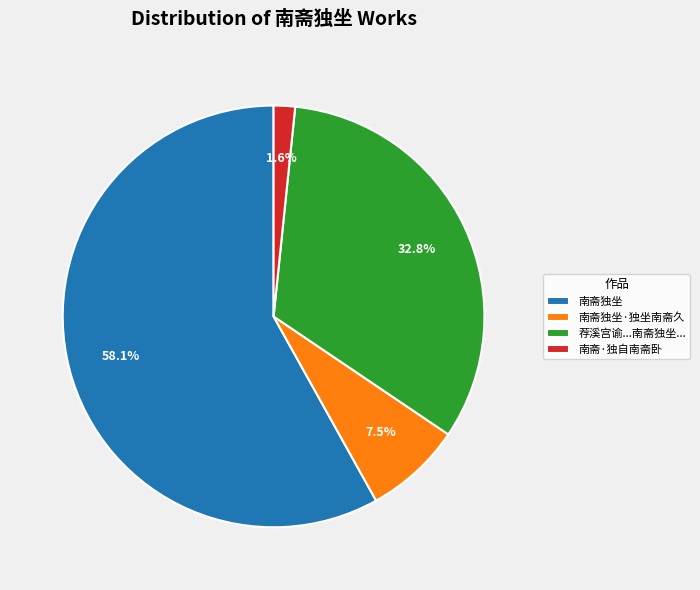

Combined, what portion of the pie is 南斋独坐 and 南斋·独自南斋卧?

59.7%